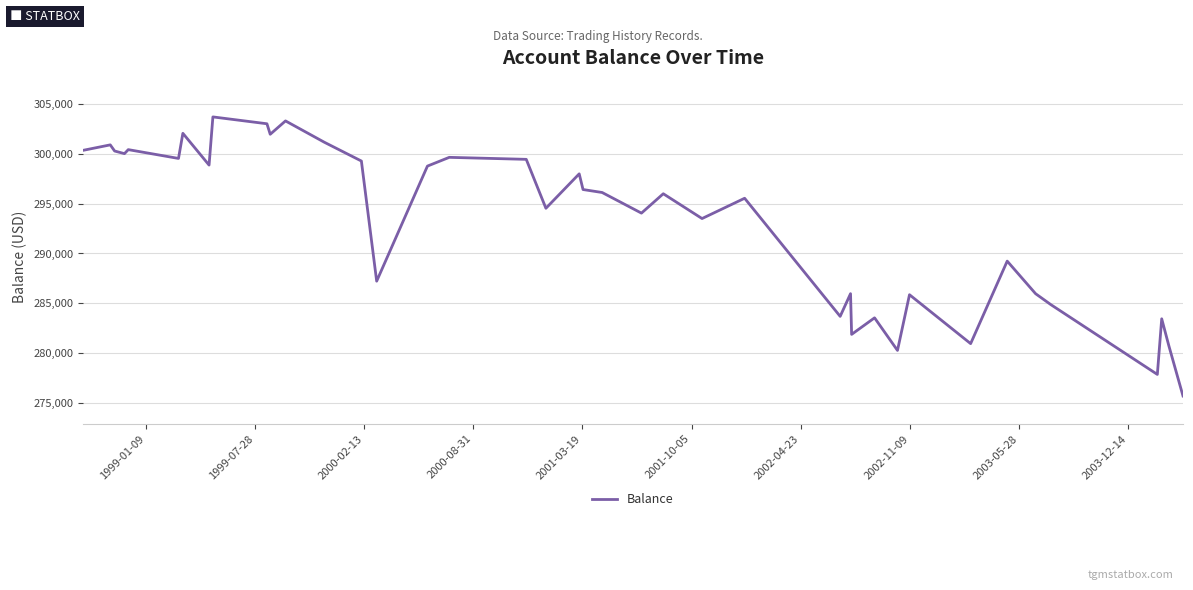

What is the smallest value displayed?

275727.5